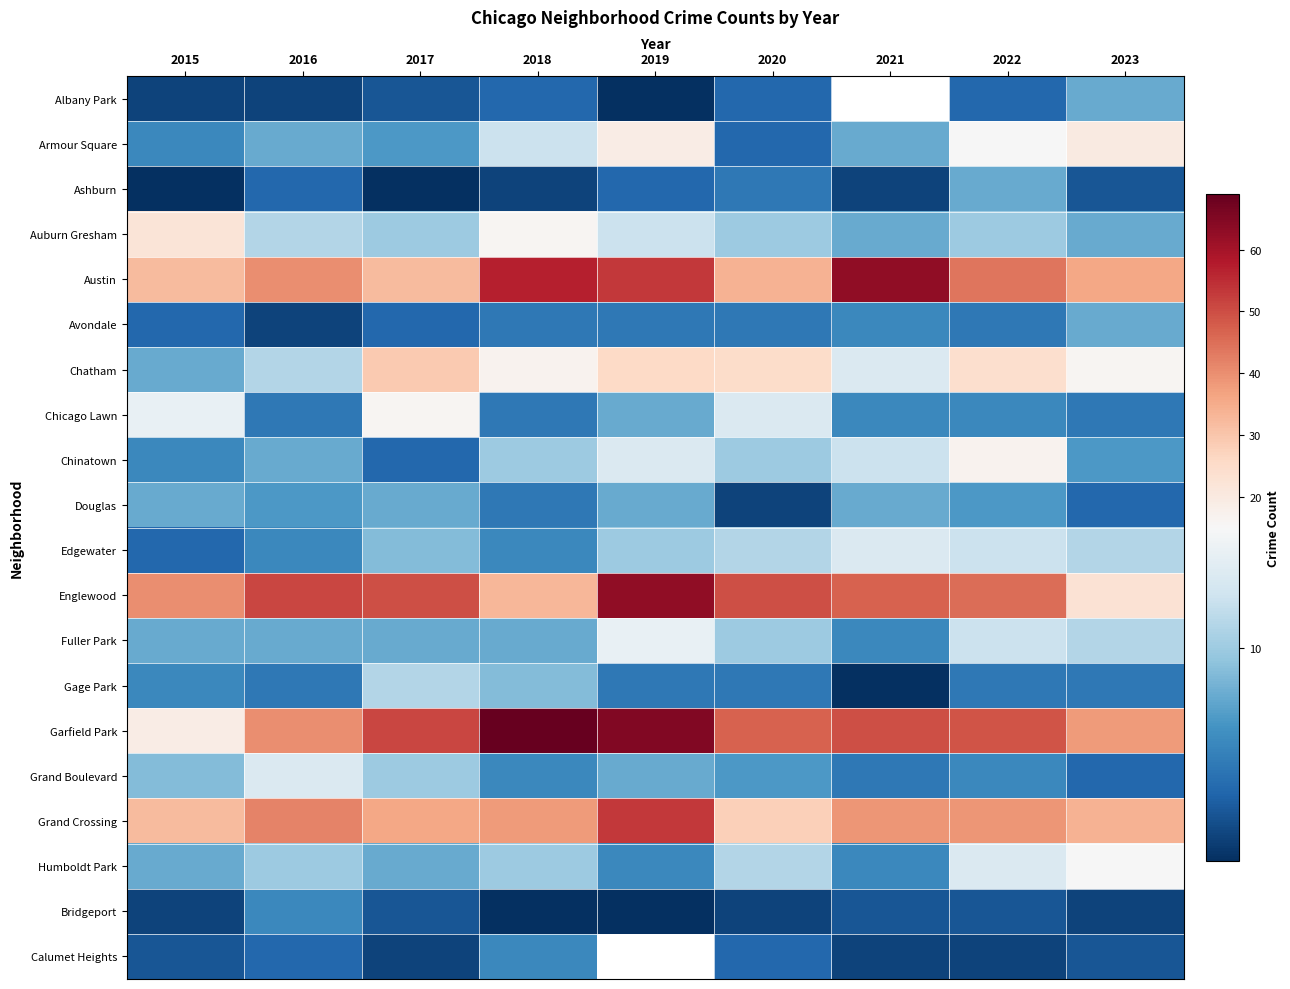

What is the difference between the maximum and second lowest values in the Austin series?

31.0